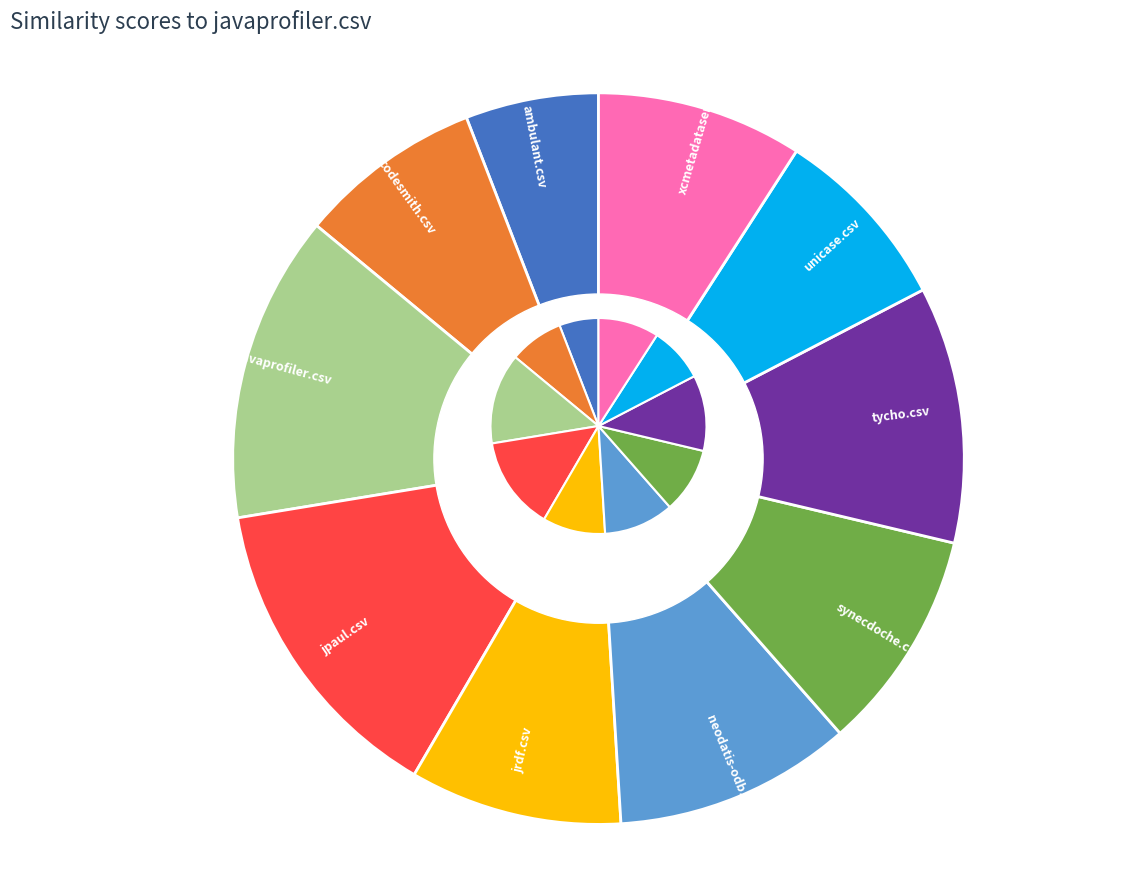

Which category has the biggest portion of the pie?

jpaul.csv